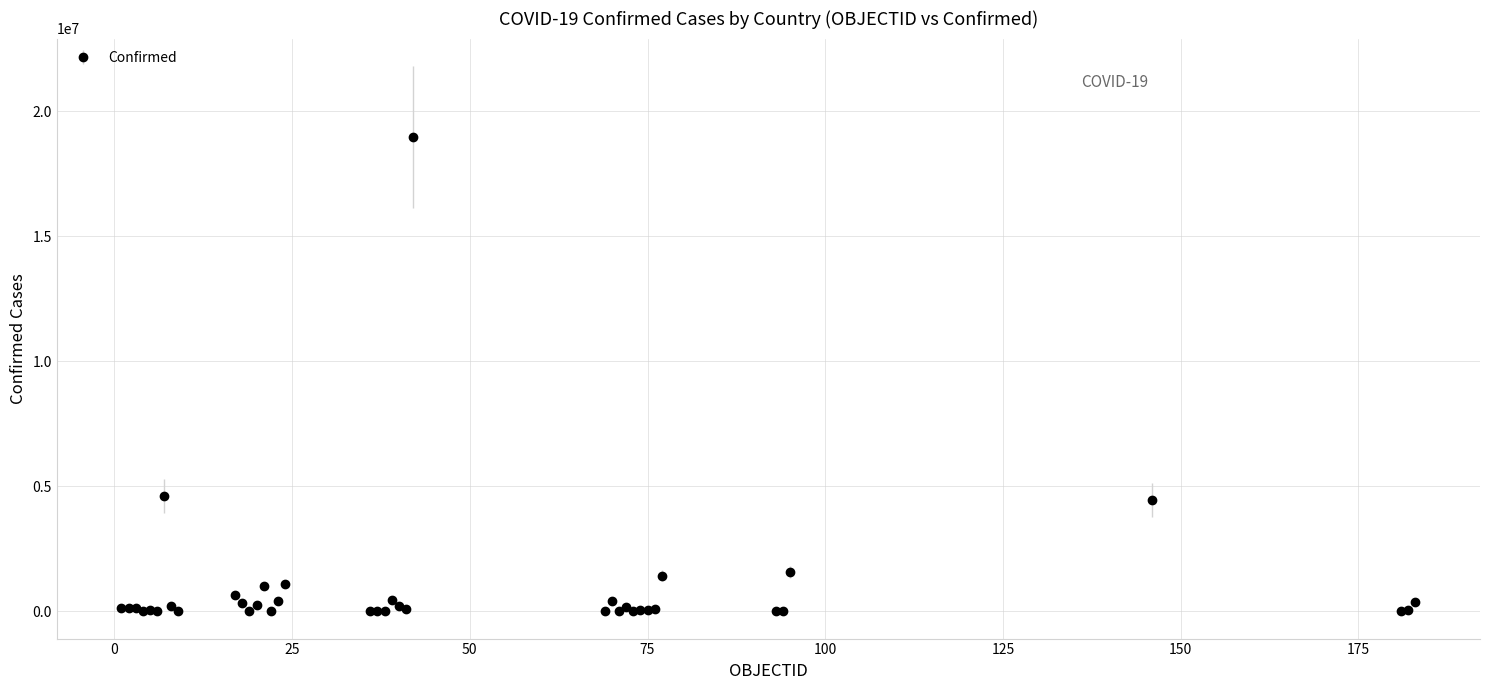

True or false: there are more than 0 points higher than both neighbors.

True